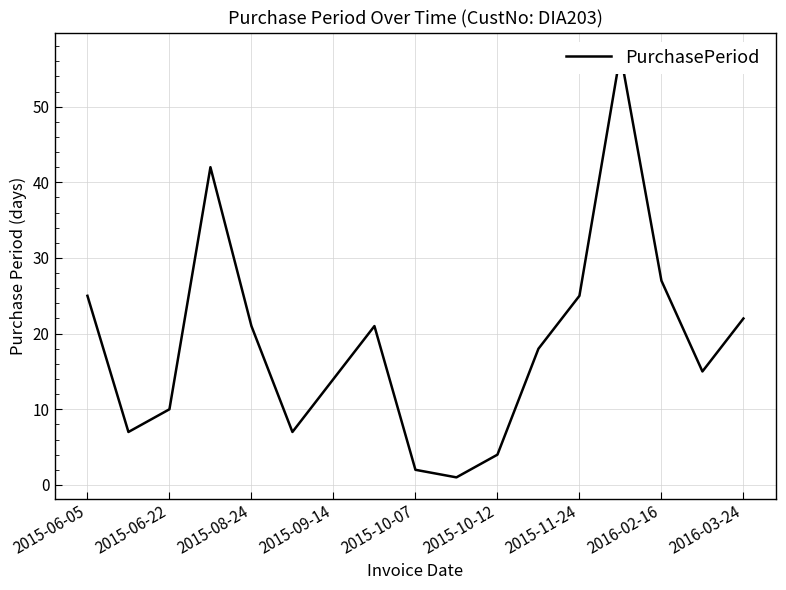

Between 11 and 14, which is larger?

14